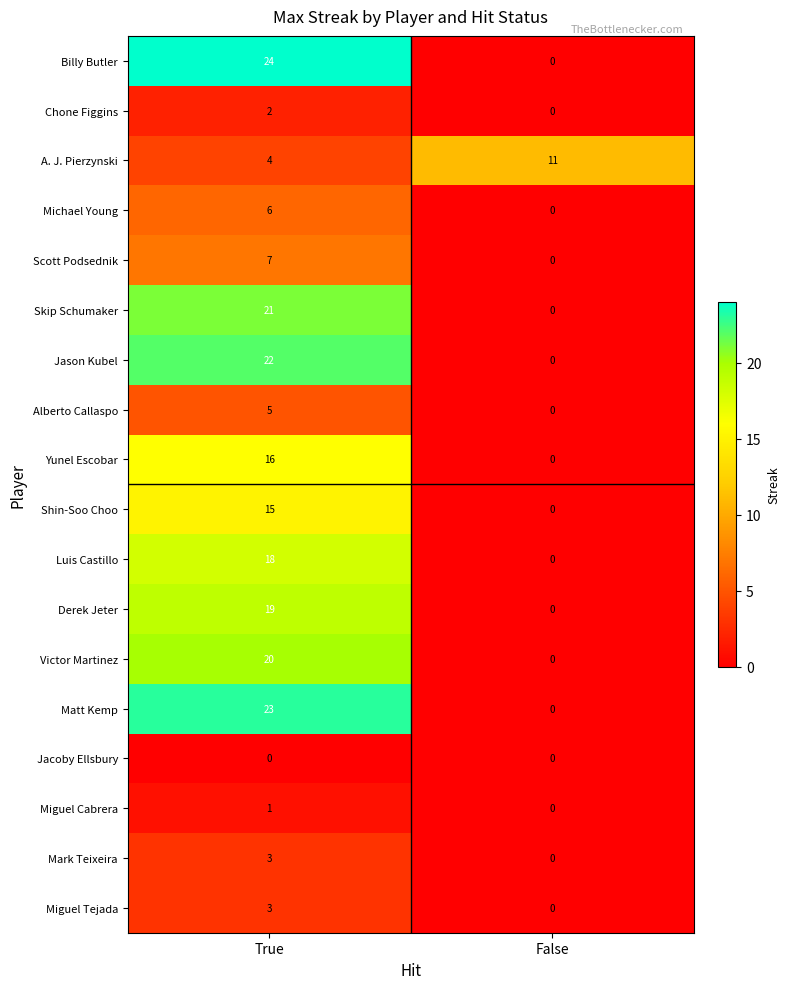

Rank the categories by Scott Podsednik value from lowest to highest.

False, True